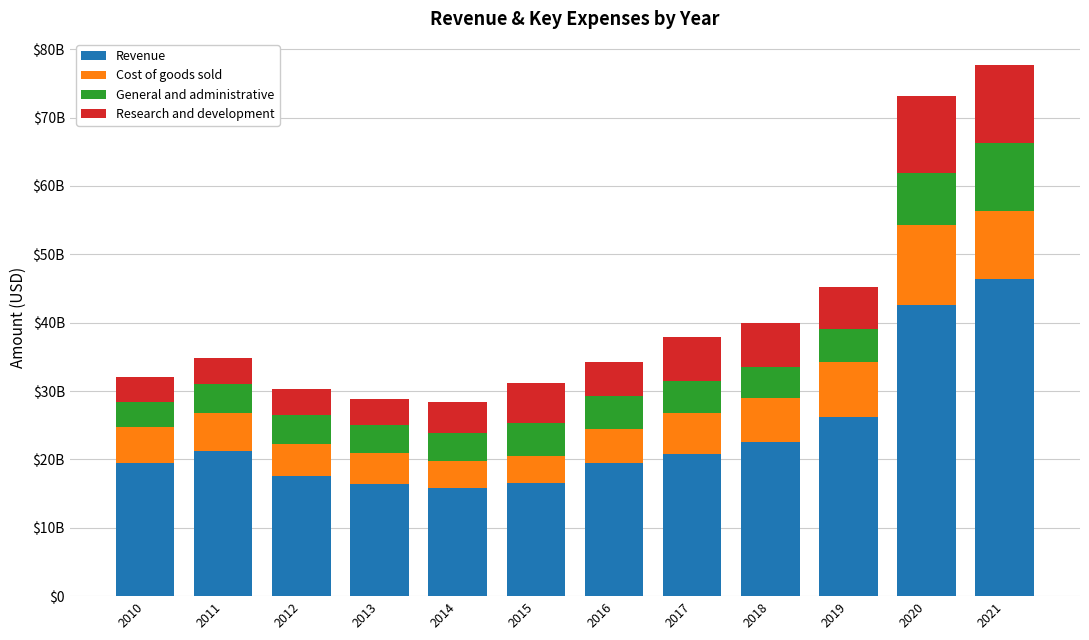

What is the total value across all series at 2012?

30355000000